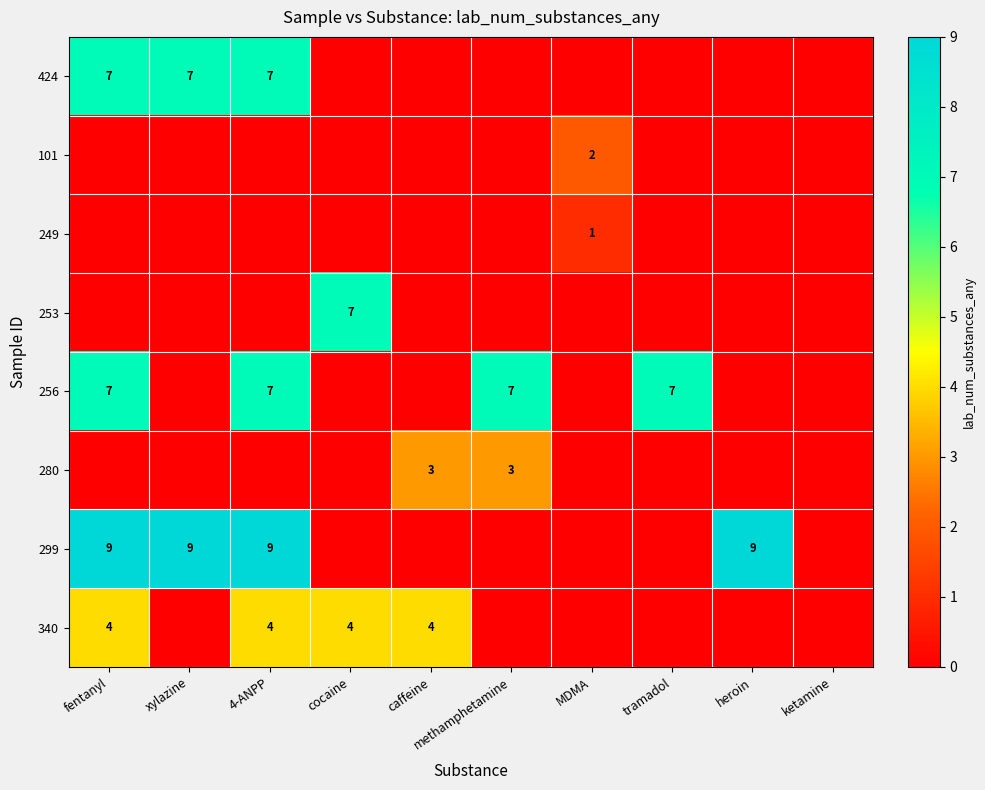

At how many categories does at least one series exceed 6?

7